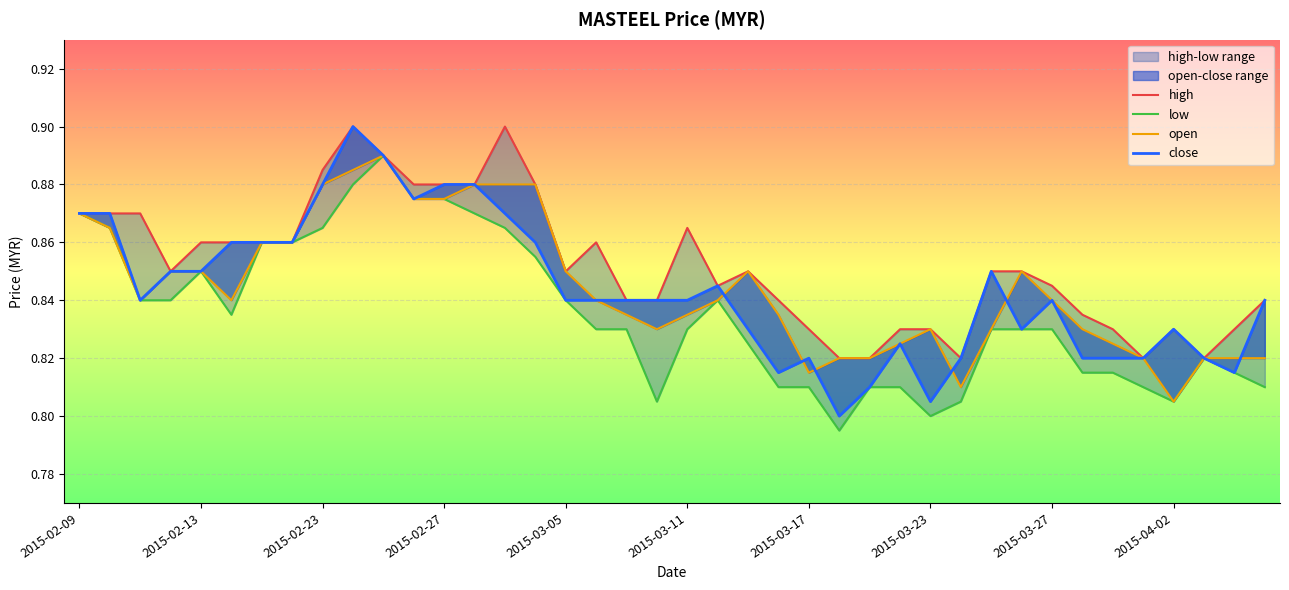

True or false: open and high intersect in this chart.

False